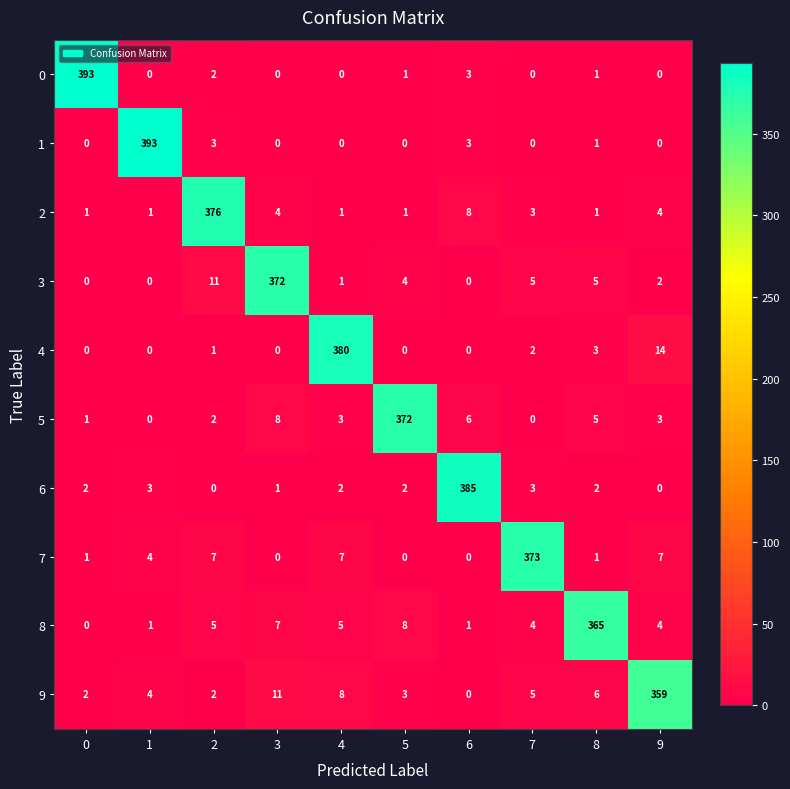

How many values in the 9 series are below 5?

5